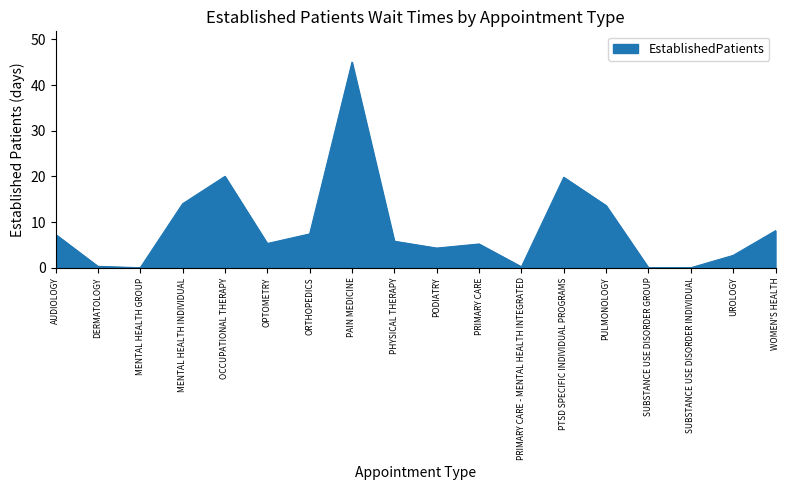

What position from the right is PAIN MEDICINE?

11